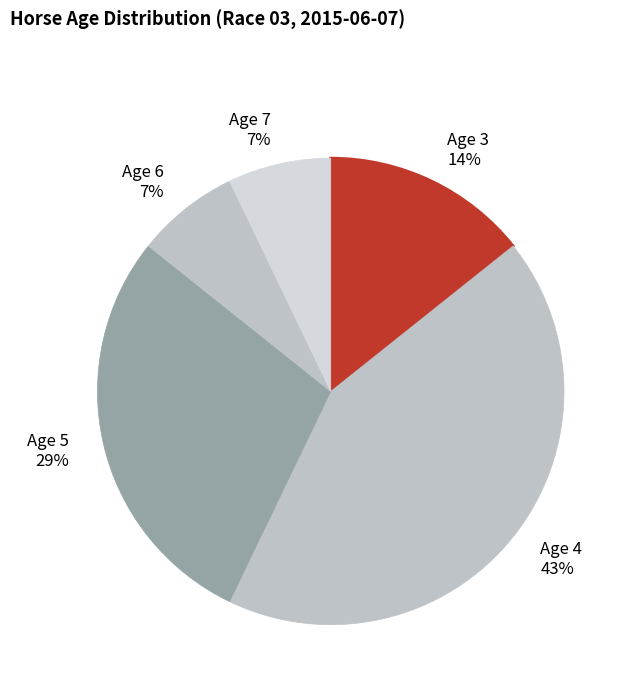

Is Age 5 the majority of the pie?

No